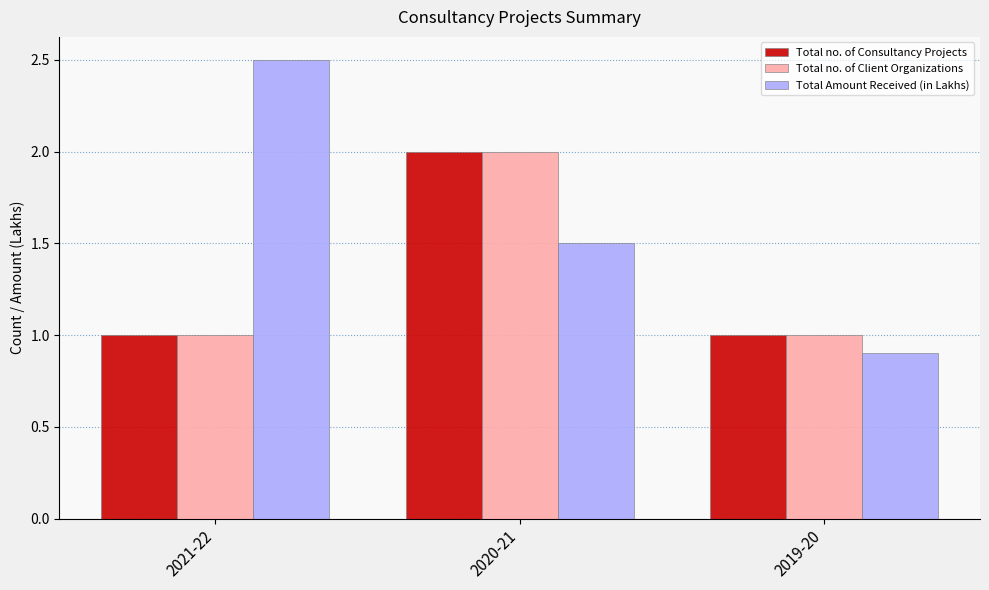

At which label does Total Amount Received (in Lakhs) first exceed 1?

2021-22